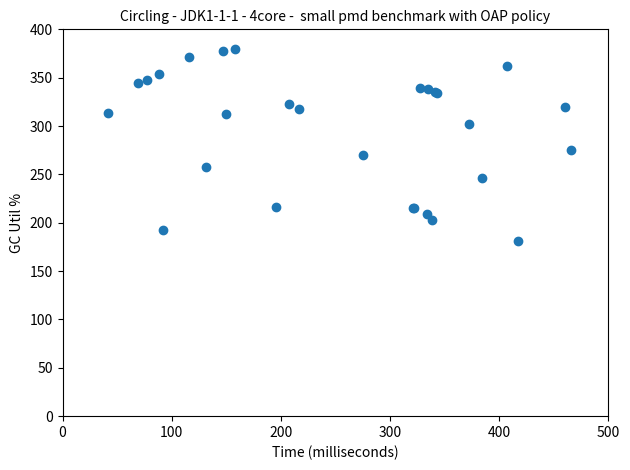

What Y value in the scatter plot is closest to 280?

275